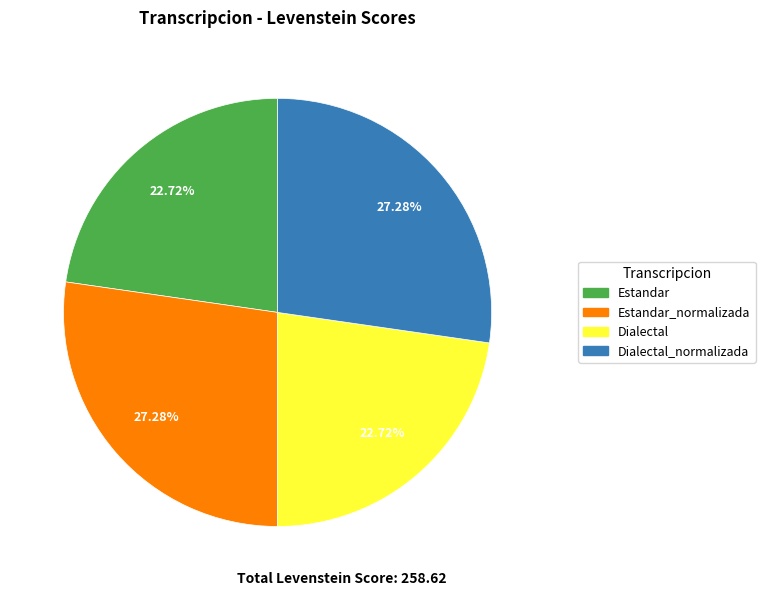

Is there a majority slice in this chart?

No